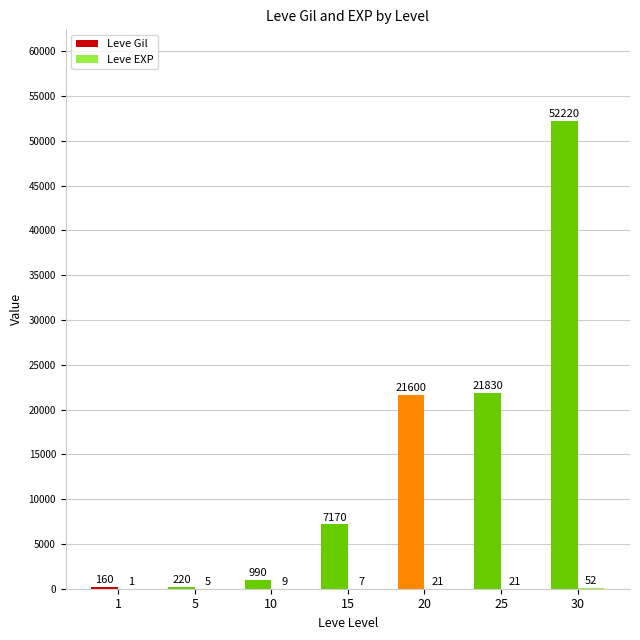

Is it true that Leve Gil equals 52220 at 30?

True